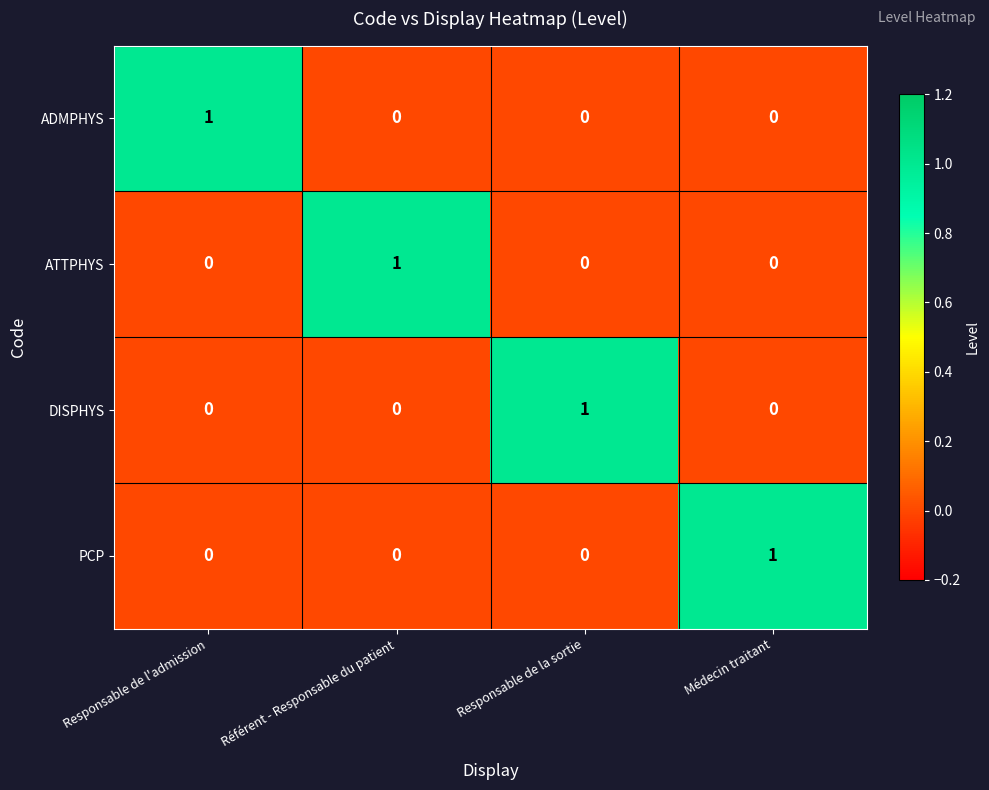

Count the ATTPHYS values in the range 0 to 1.

4